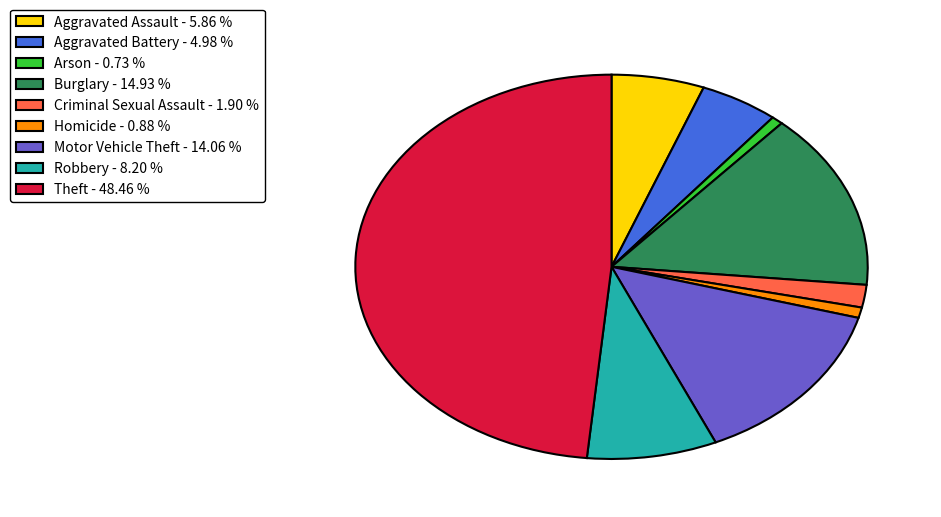

Between Burglary - 14.93 % and Homicide - 0.88 %, which is larger?

Burglary - 14.93 %